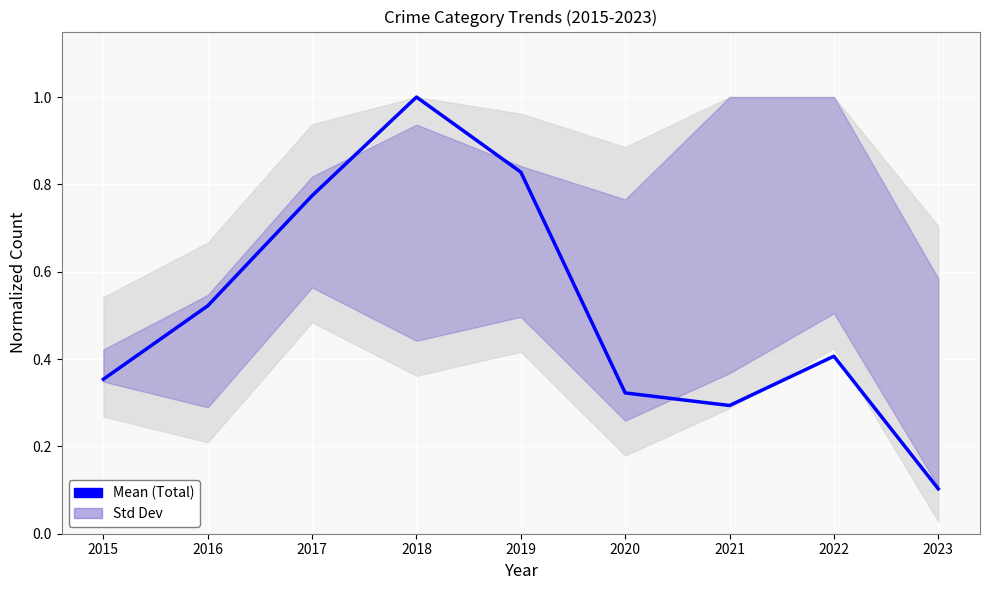

How many interior local valleys (lower than both neighbors) does the data have?

1